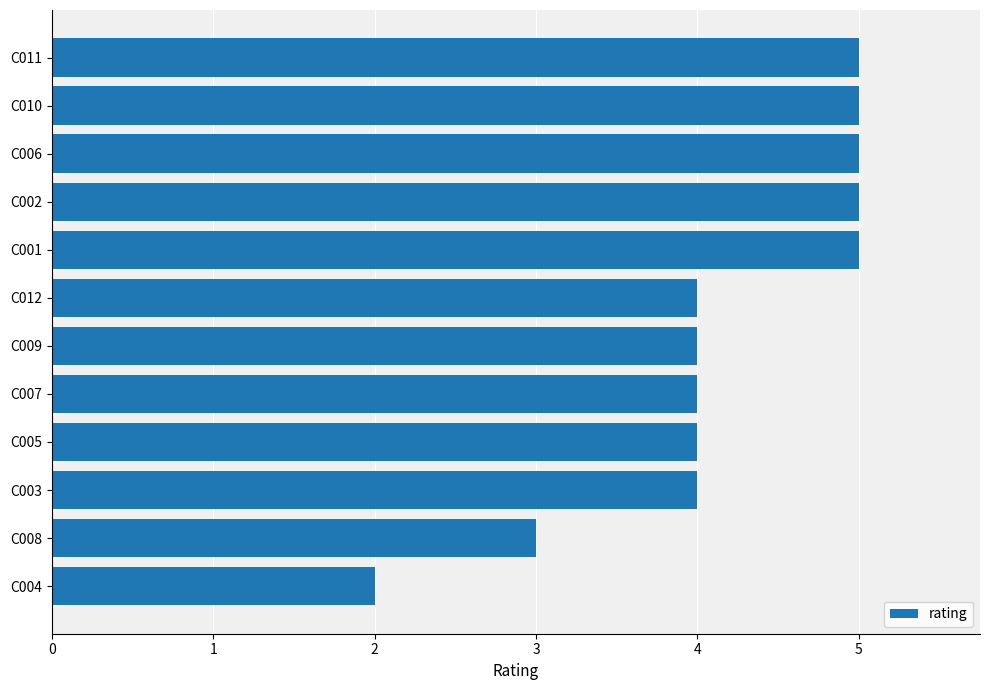

Is it true that the value at C001 is 8?

False